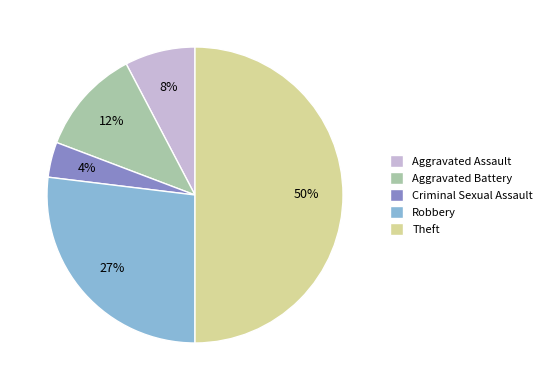

Which has a higher value, Aggravated Assault or Aggravated Battery?

Aggravated Battery